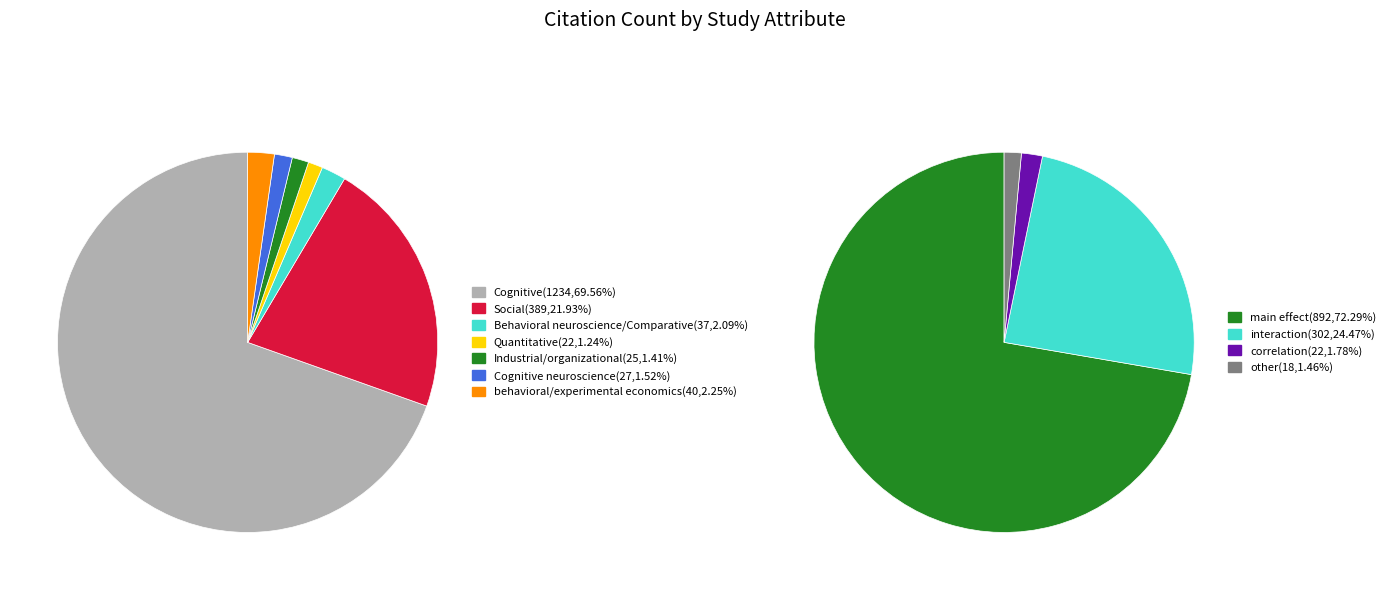

True or false: Row.26 accounts for 1% of the total.

False